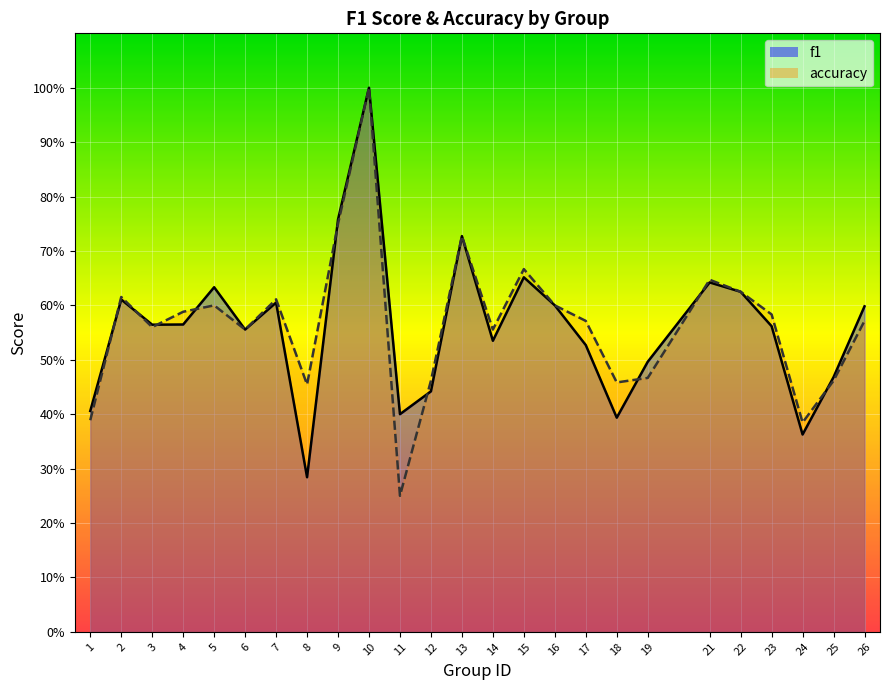

Which series has the largest range (max minus min)?

accuracy